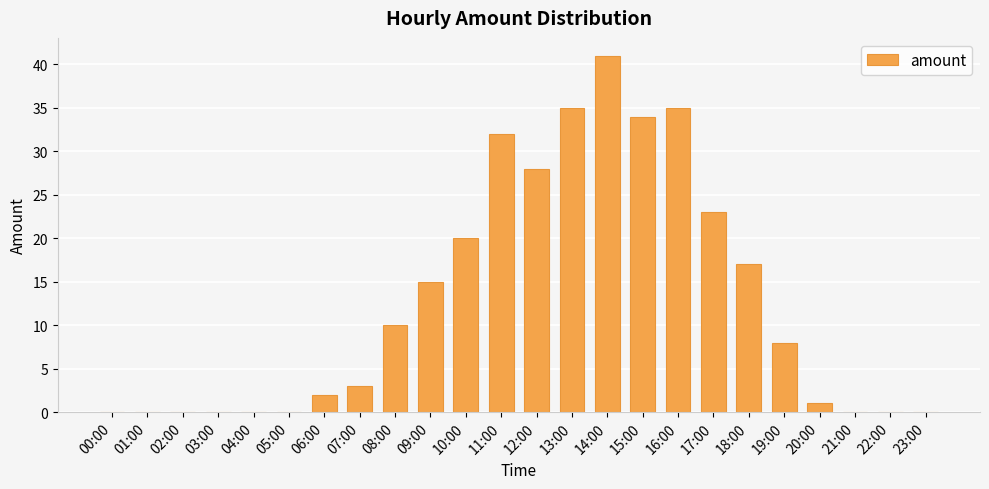

Is it true that the value at 17:00 is 23?

True